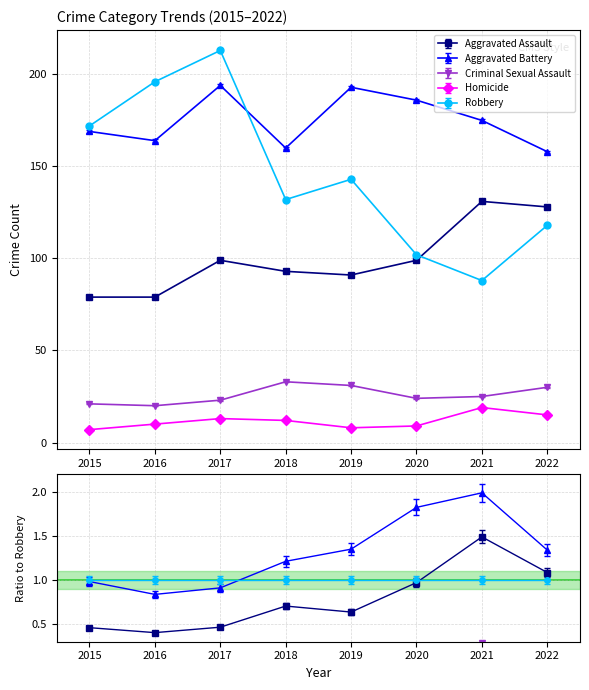

What is the sum of all Robbery values?

1164